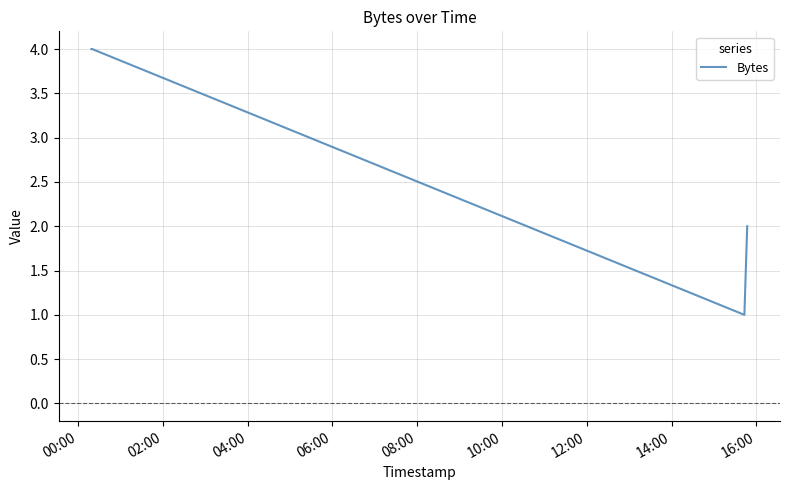

What is the average value?

3